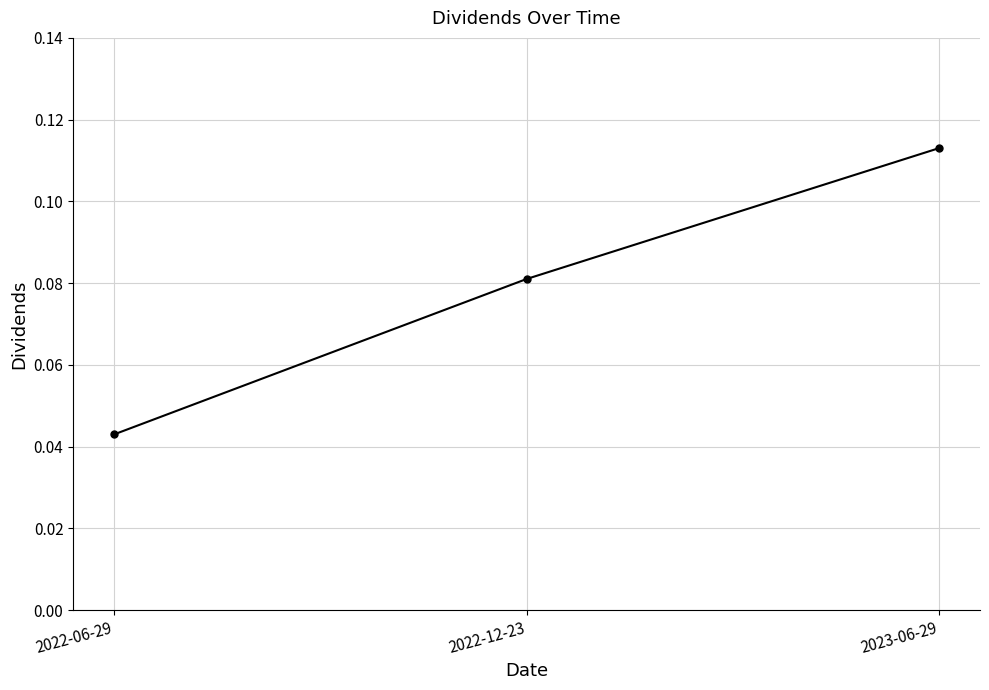

What position from the right is 2022-12-23?

2